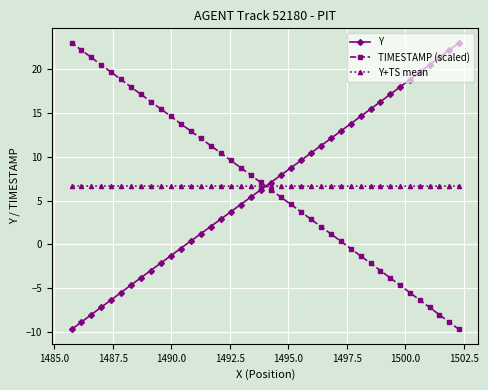

What is the sum of all Y values?

265.4